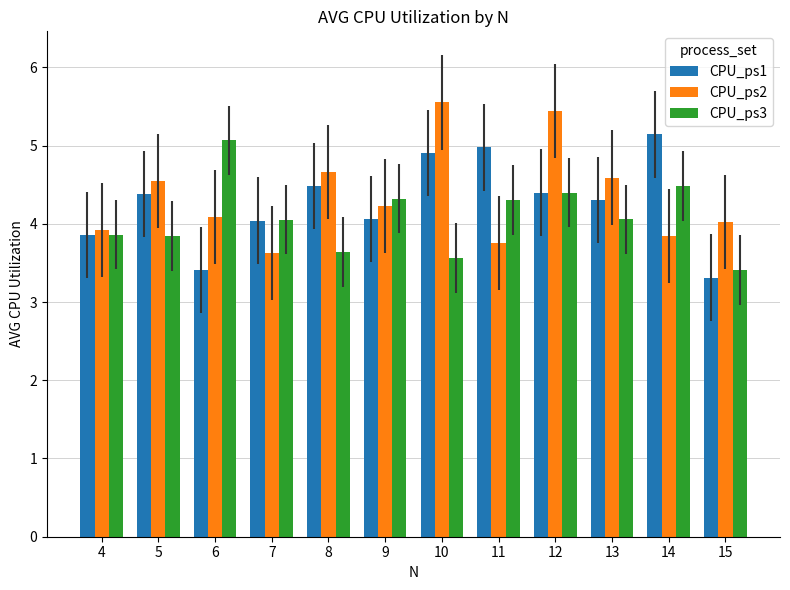

True or false: CPU_ps2 has a value of 4.0 at 15.

True